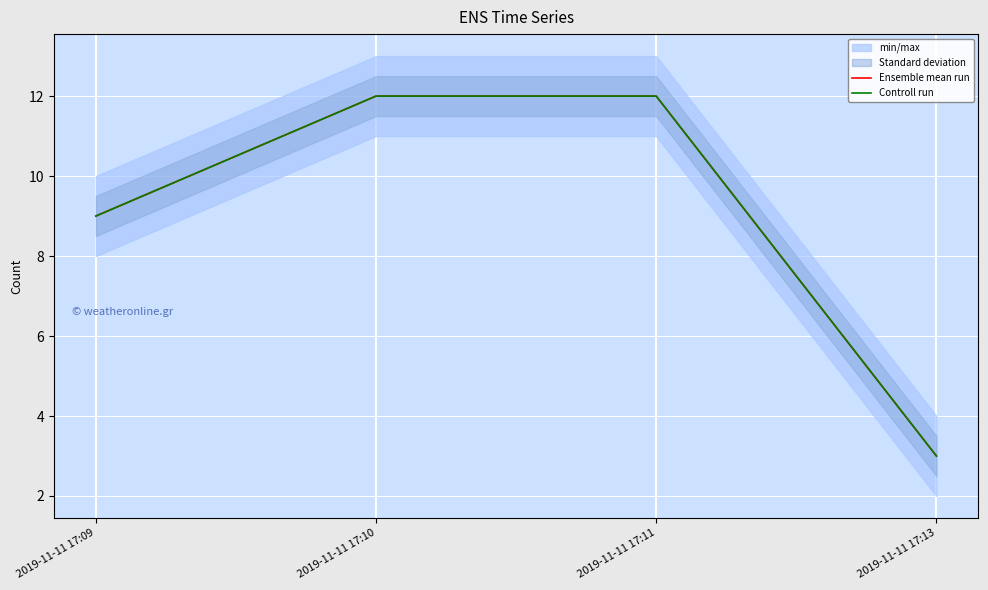

Reading right to left, list all the values displayed in this chart.

Ensemble mean run: 2019-11-11 17:13=3	2019-11-11 17:11=12	2019-11-11 17:10=12	2019-11-11 17:09=9
Controll run: 2019-11-11 17:13=3	2019-11-11 17:11=12	2019-11-11 17:10=12	2019-11-11 17:09=9